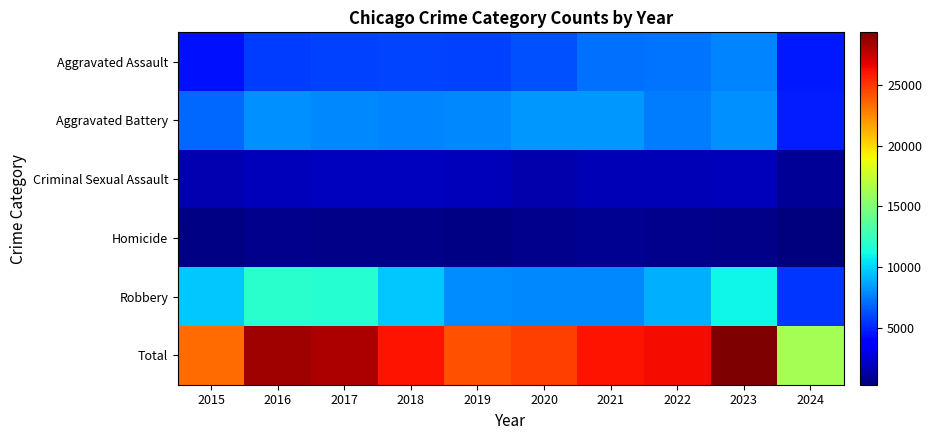

What is the greatest value displayed?

29300